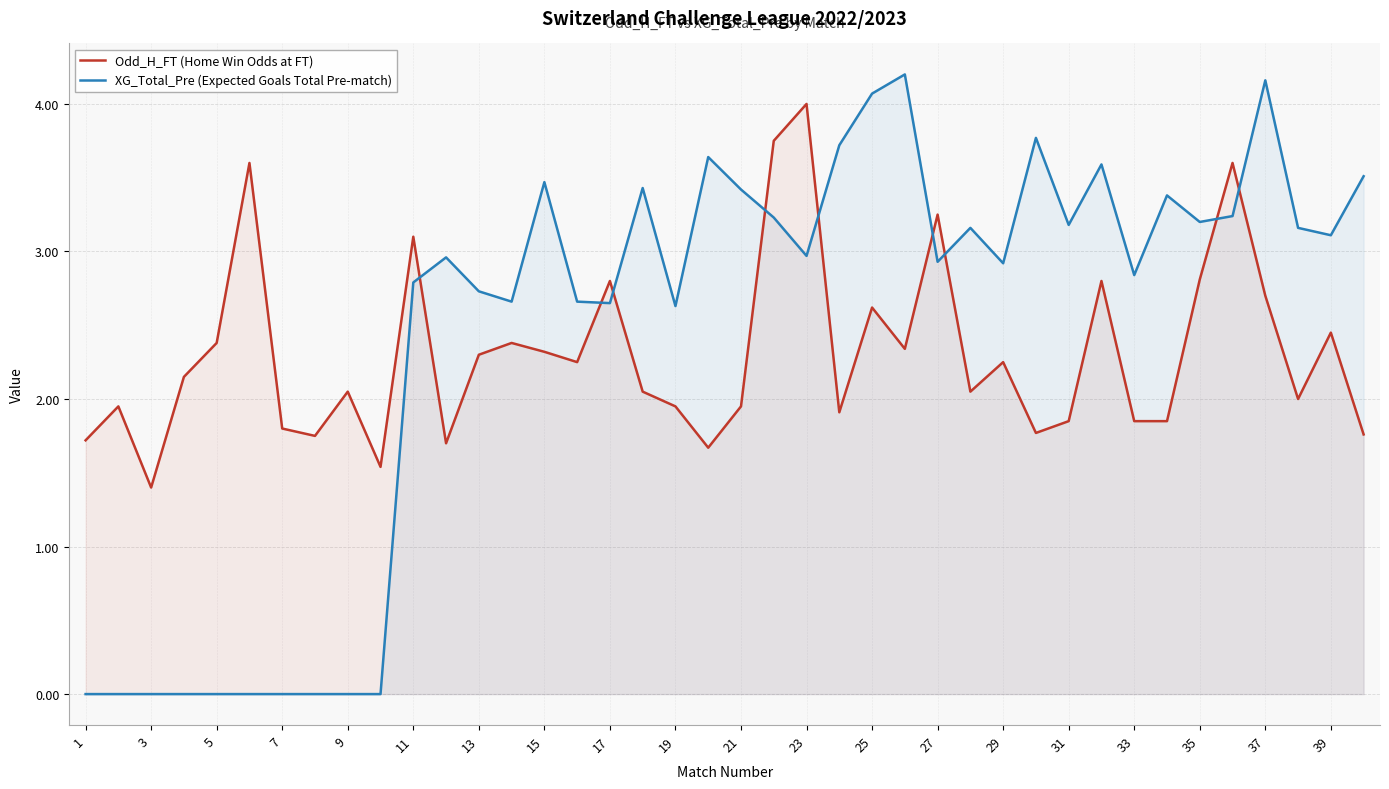

What is the greatest value displayed?

4.2